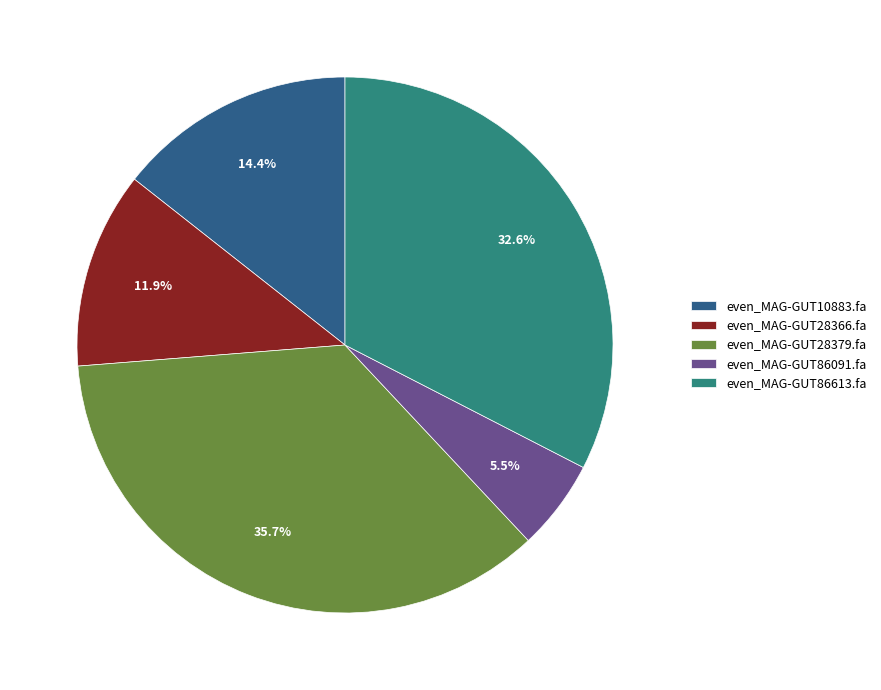

To the nearest percent, what percentage of the pie is even_MAG-GUT86613.fa?

33%